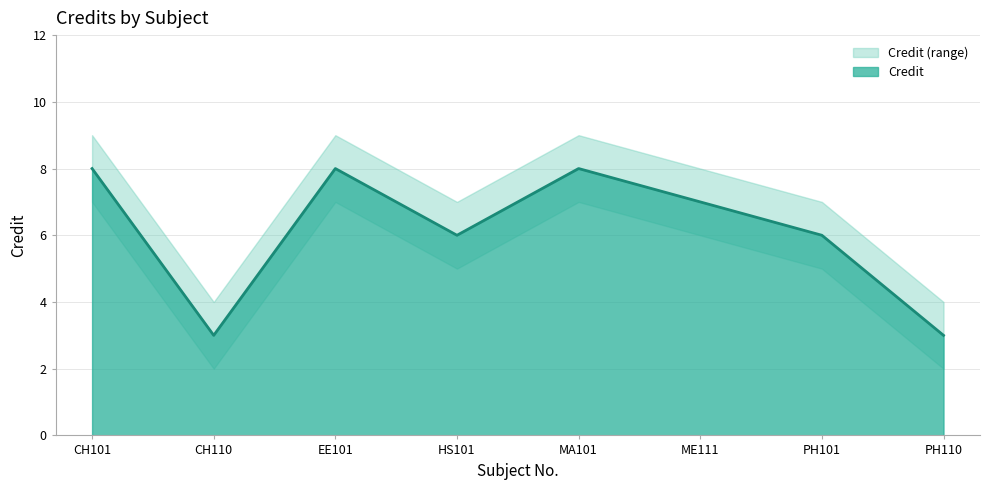

The Credit series shows 7 at ME111. True or false?

True